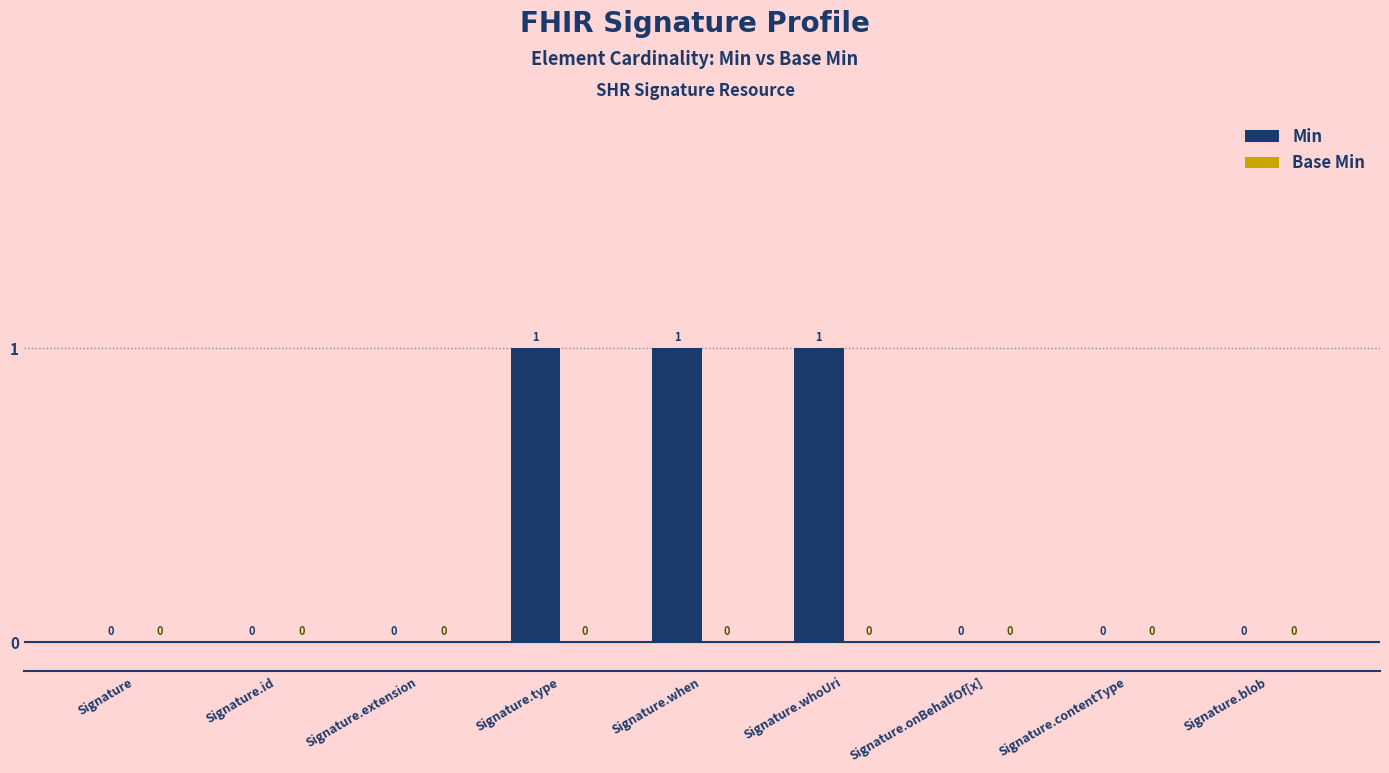

How many categories are shown in the chart?

9